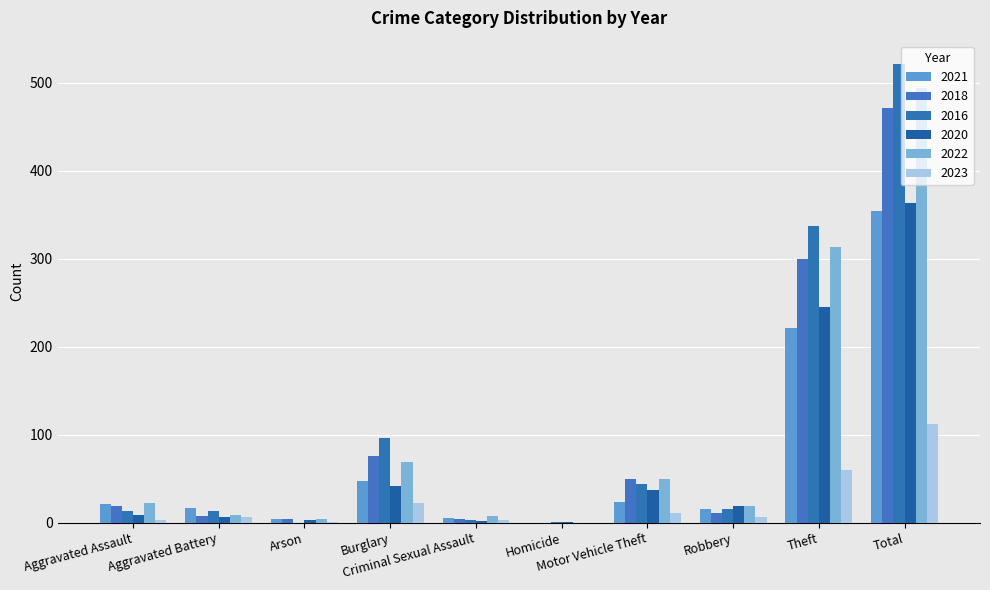

What is the difference between the maximum and second lowest values in the 2020 series?

362